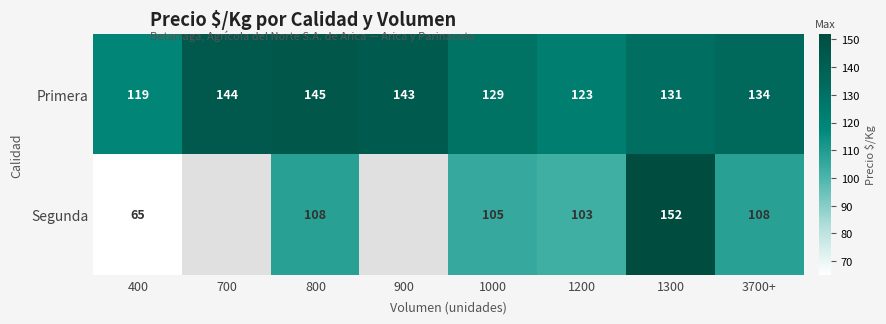

What is the smallest value displayed?

65.0